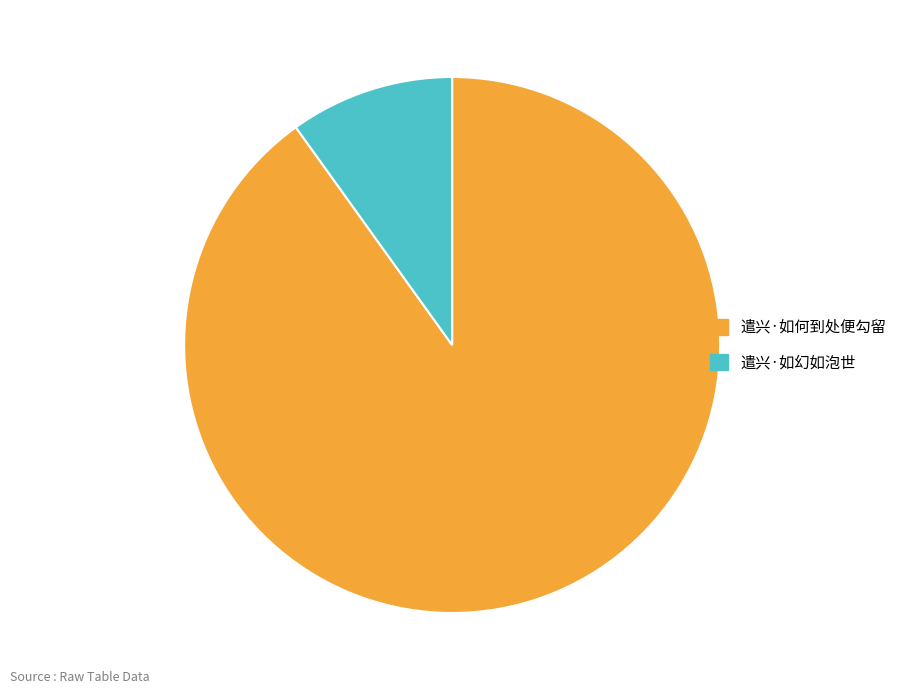

Which has a higher value, 遣兴·如幻如泡世 or 遣兴·如何到处便勾留?

遣兴·如何到处便勾留